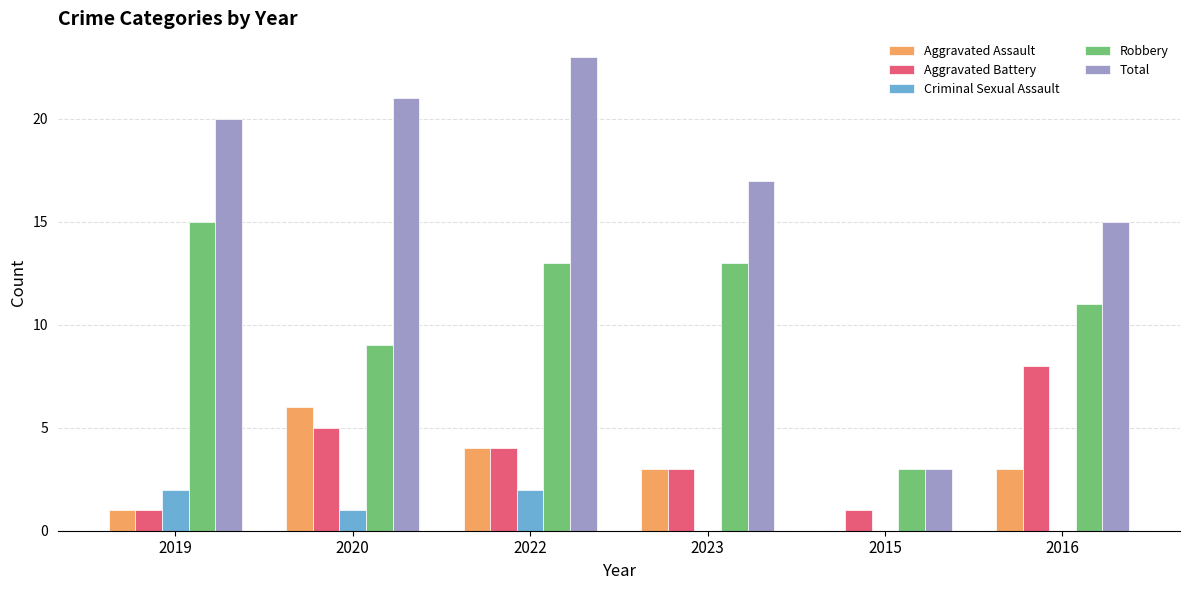

What is the average value of the Aggravated Battery series?

4